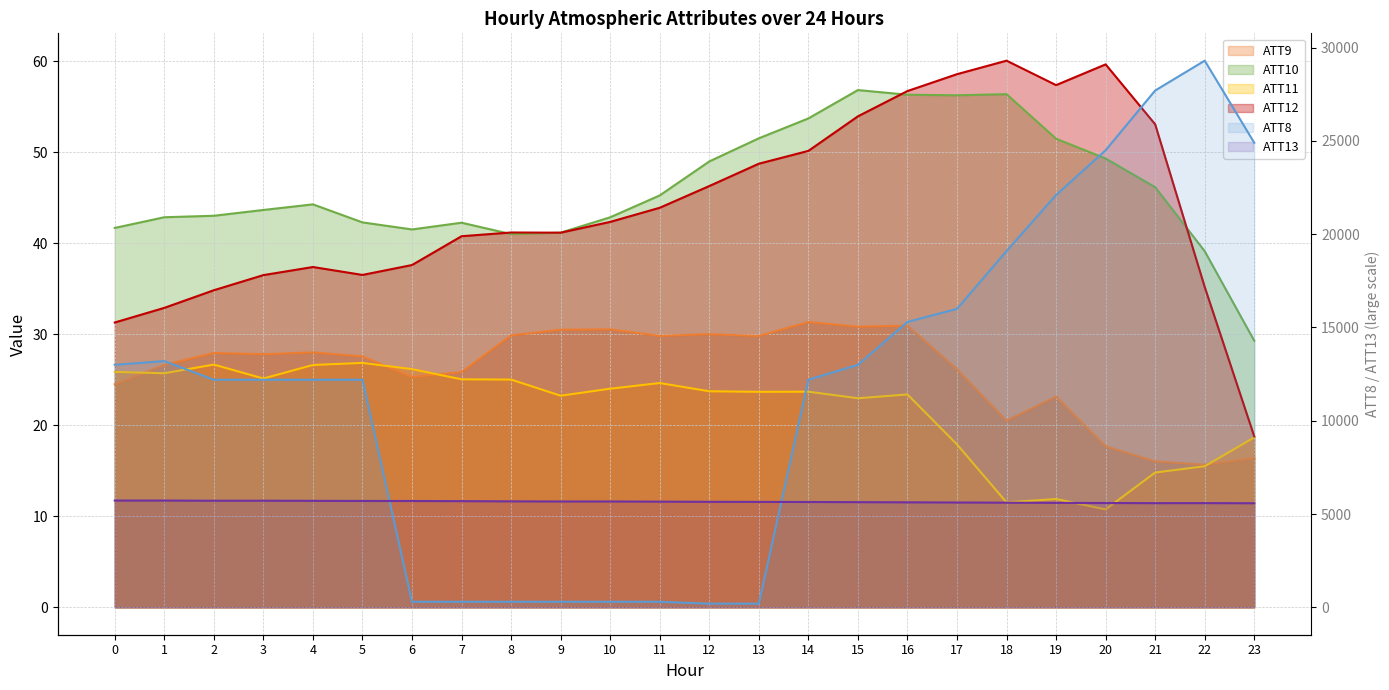

At which label does ATT8 reach its minimum?

12